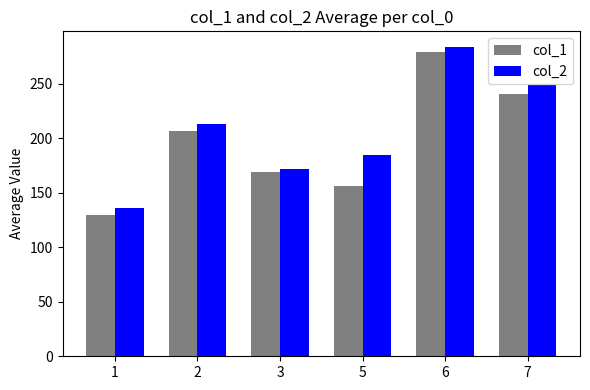

What is the sum of the col_1 values at 5 and 7?

396.7